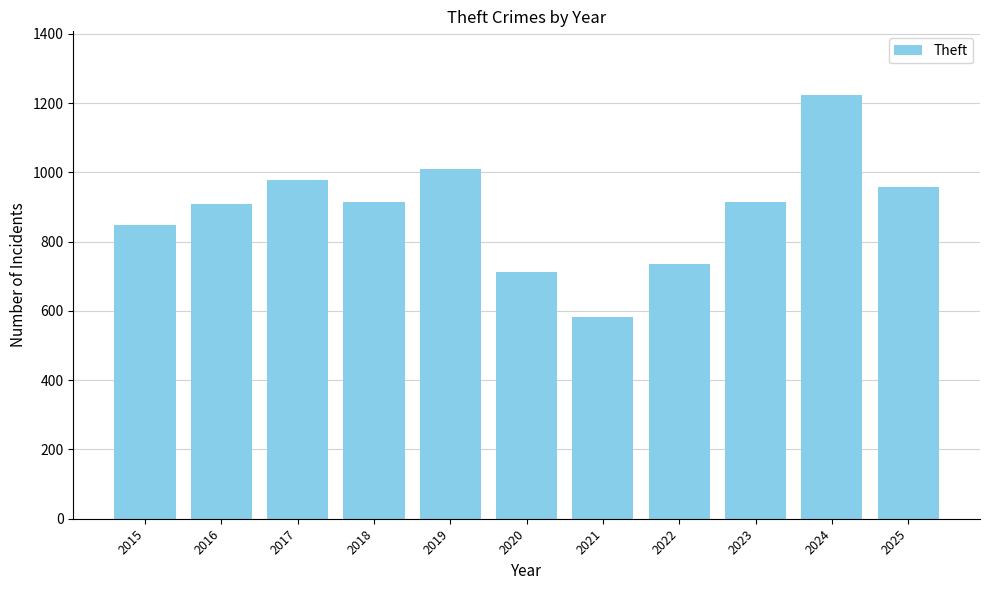

What is the value of the 9th bar from the left?

916